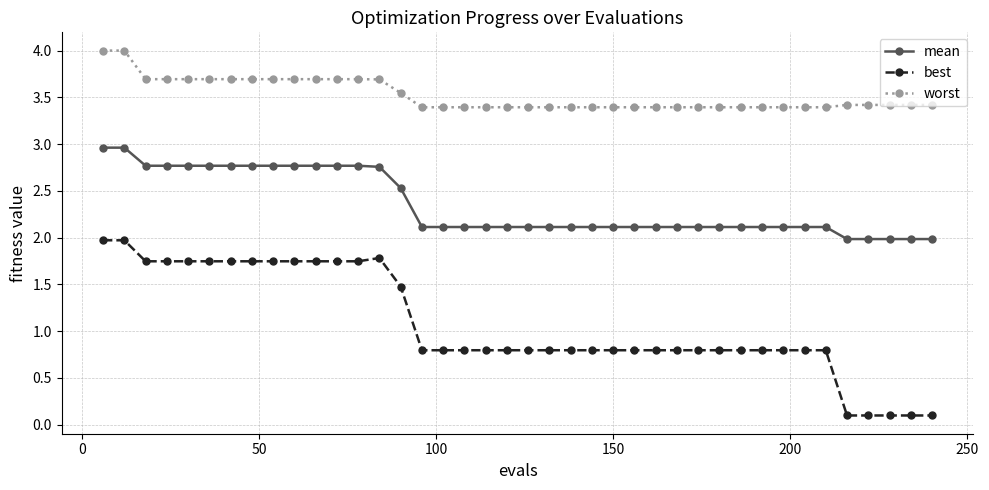

List the series in order of their overall mean, lowest first.

best, mean, worst